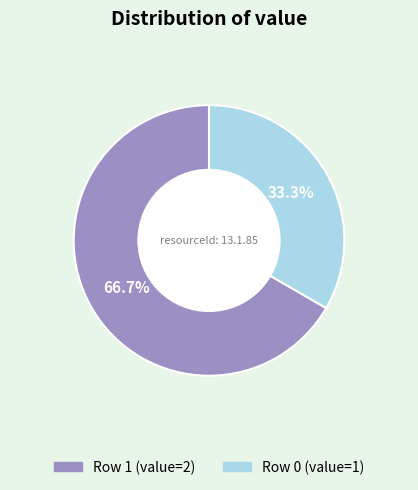

Does any single category account for the majority?

Yes